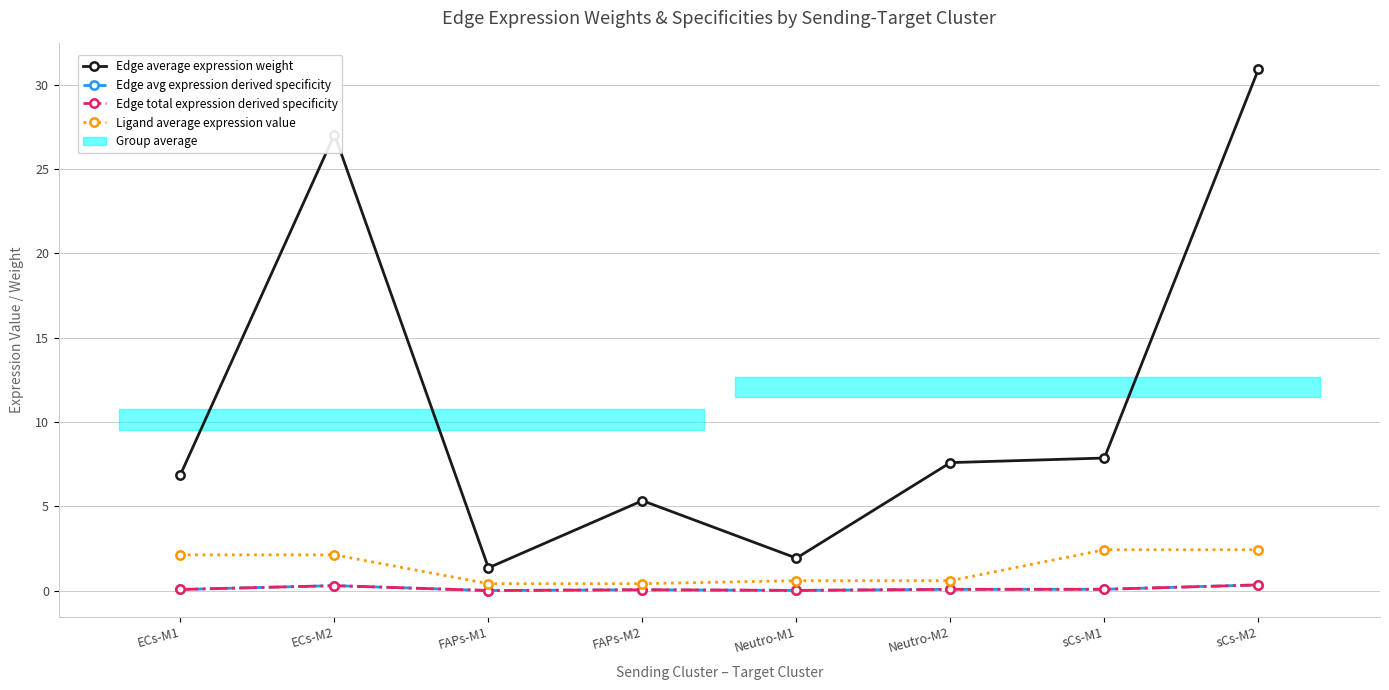

True or false: Edge total expression derived specificity and Edge average expression weight intersect in this chart.

False